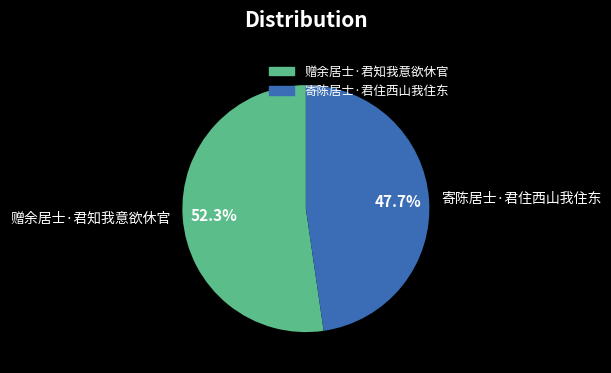

Count the number of slices in the pie.

2